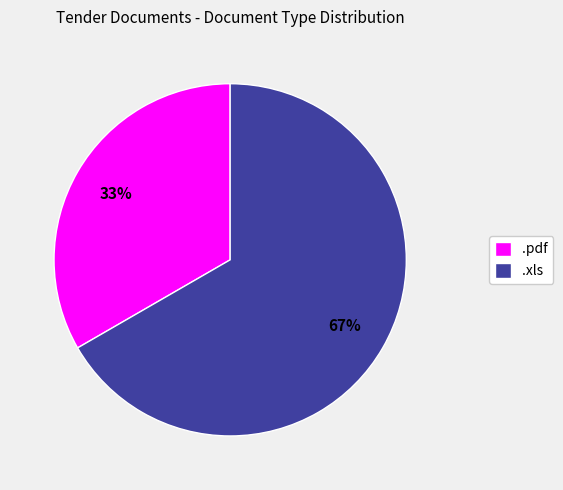

To the nearest percent, what is the combined percentage of .pdf and .xls?

100%